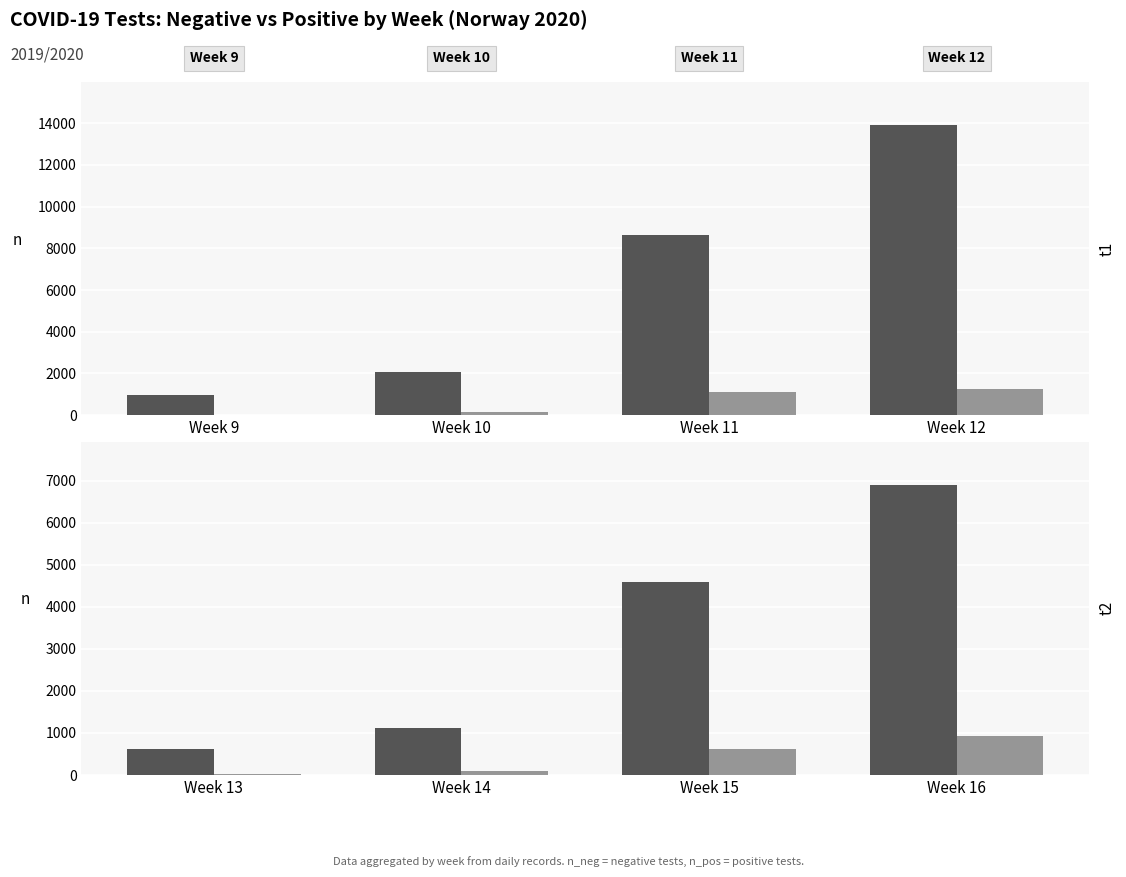

Which has a higher value, Week 15 or Week 13?

Week 15